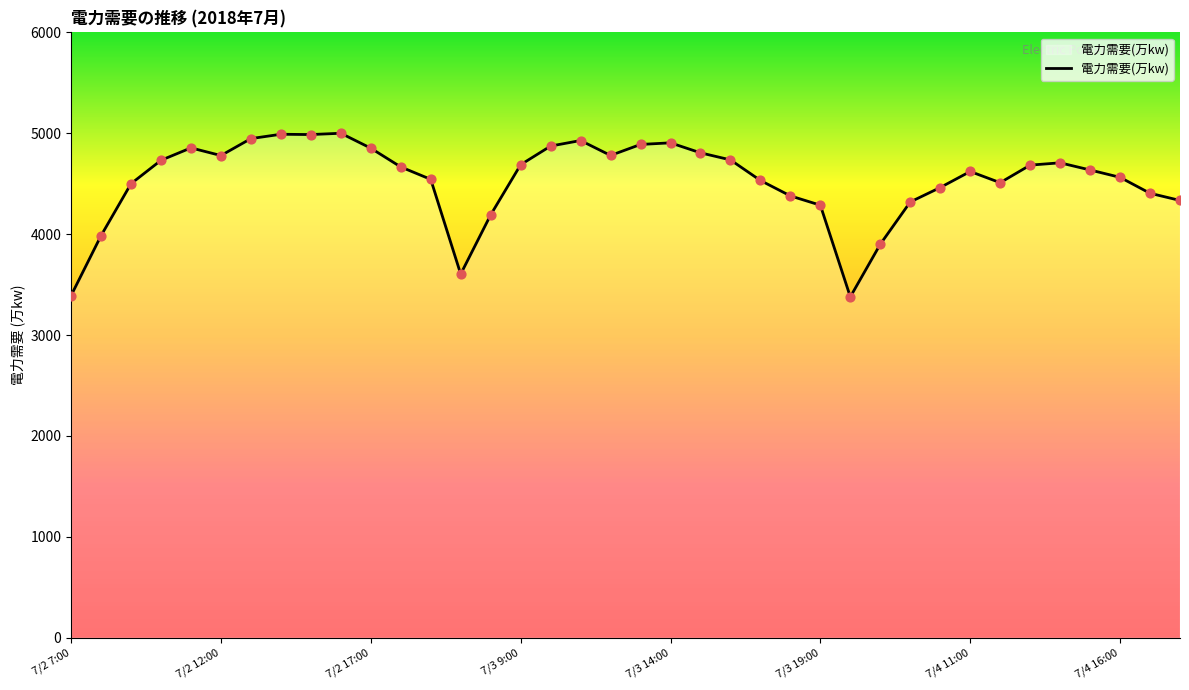

What is the greatest value displayed?

5000